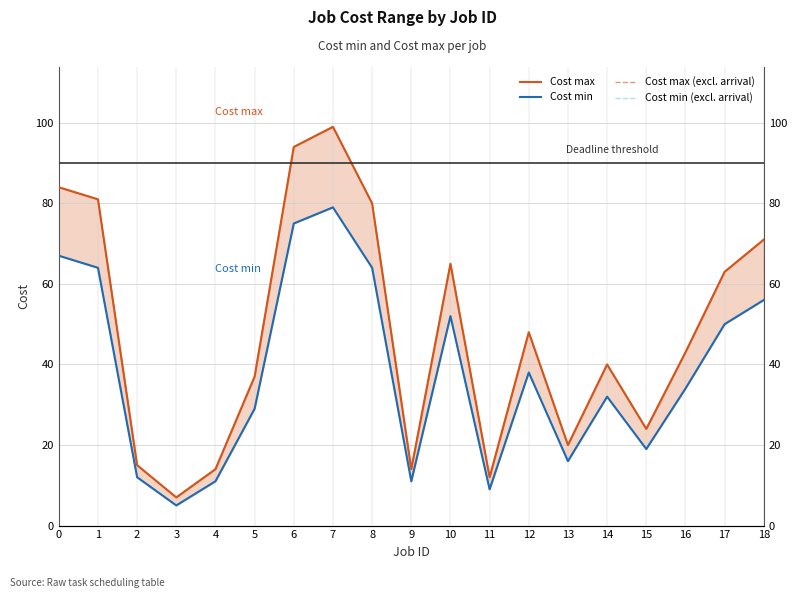

Which category has the lowest value in the Cost min (excl. arrival) series?

3